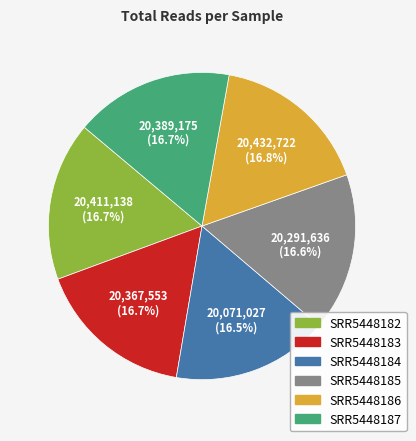

True or false: SRR5448185 accounts for 17% of the total.

True